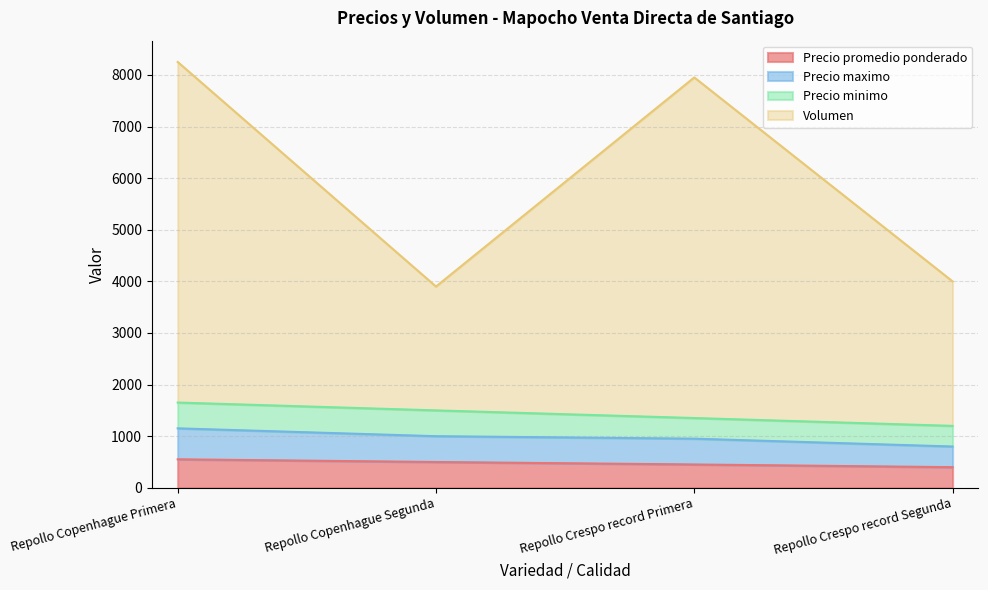

The Precio promedio ponderado series shows 452 at Repollo Crespo record Primera. True or false?

True